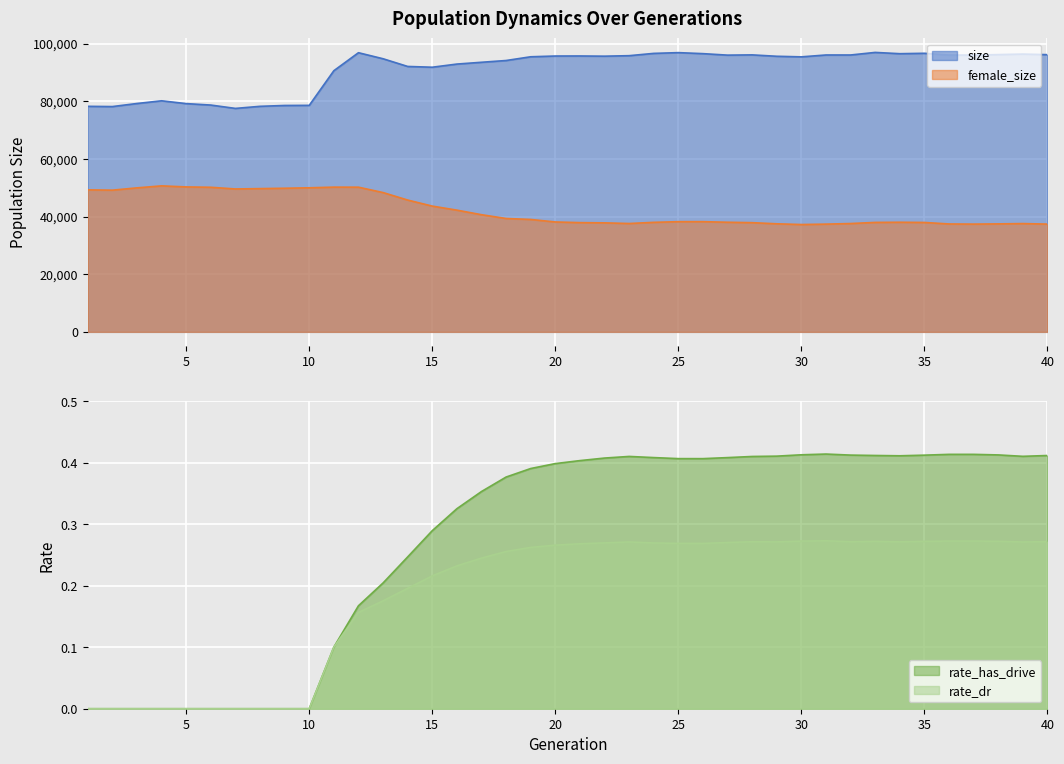

What is the maximum value shown in the chart?

96931.0